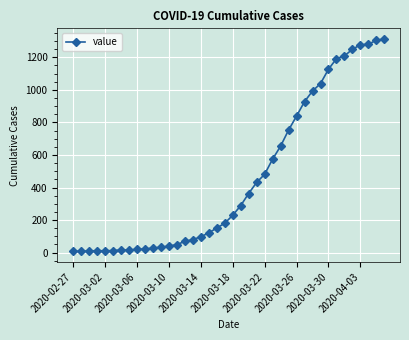

What is the difference between the second highest and minimum values?

1297